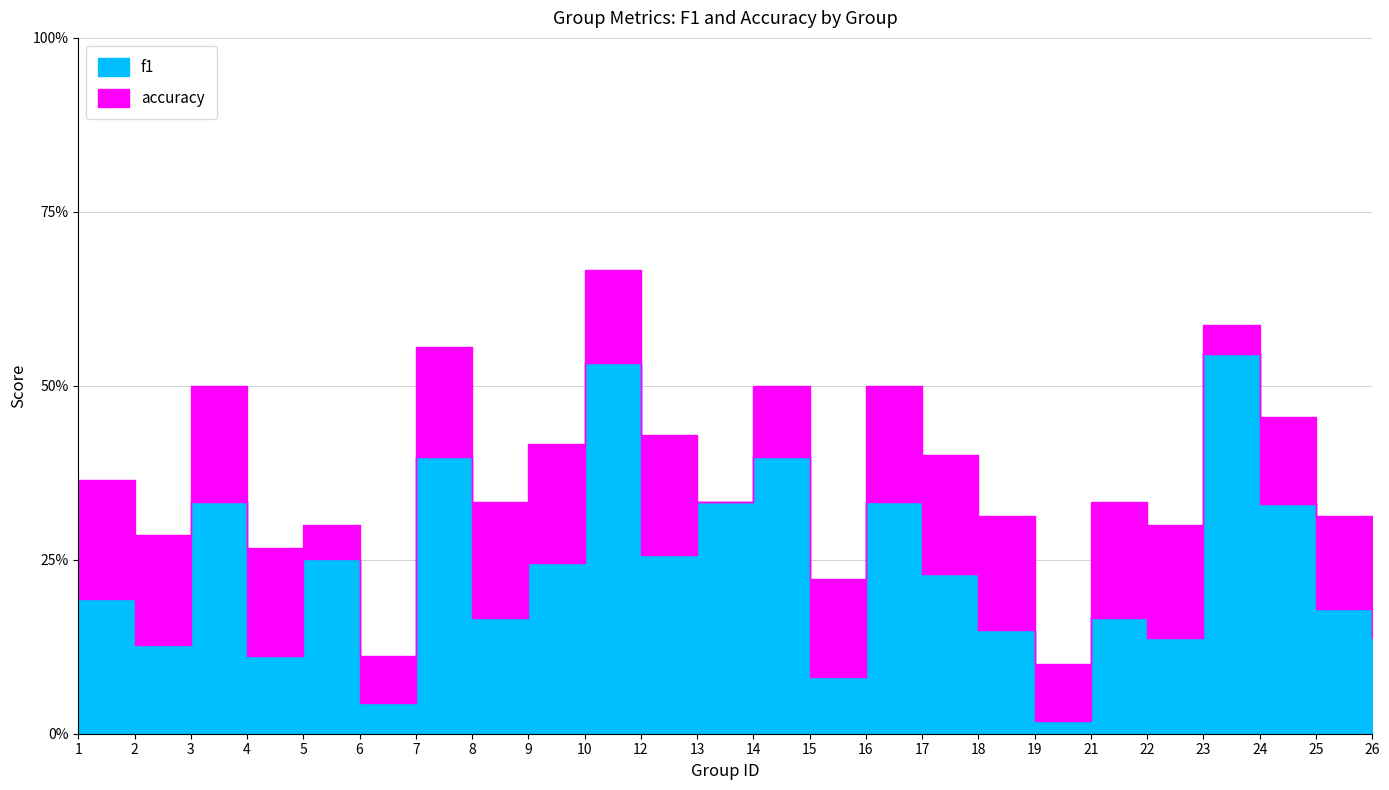

Which label corresponds to the smallest value in the chart?

19